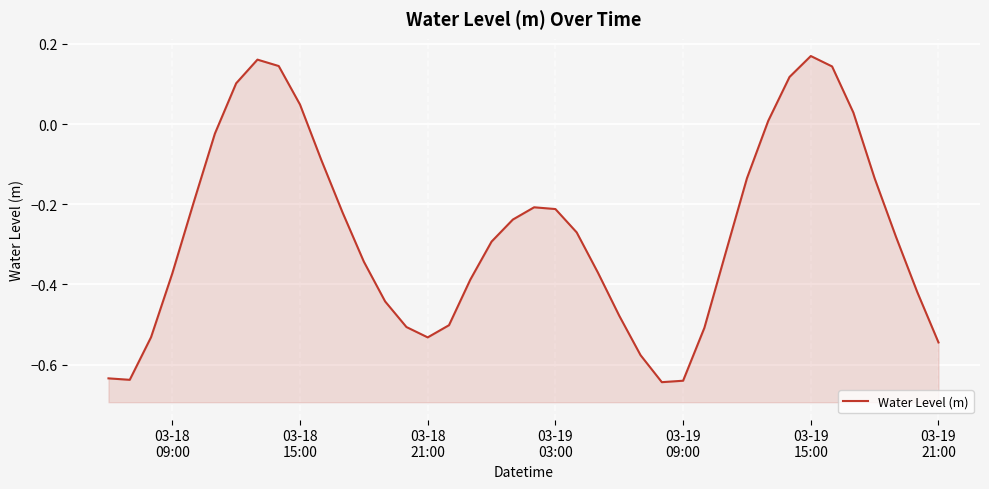

How many interior local peaks (higher than both neighbors) does the data have?

3